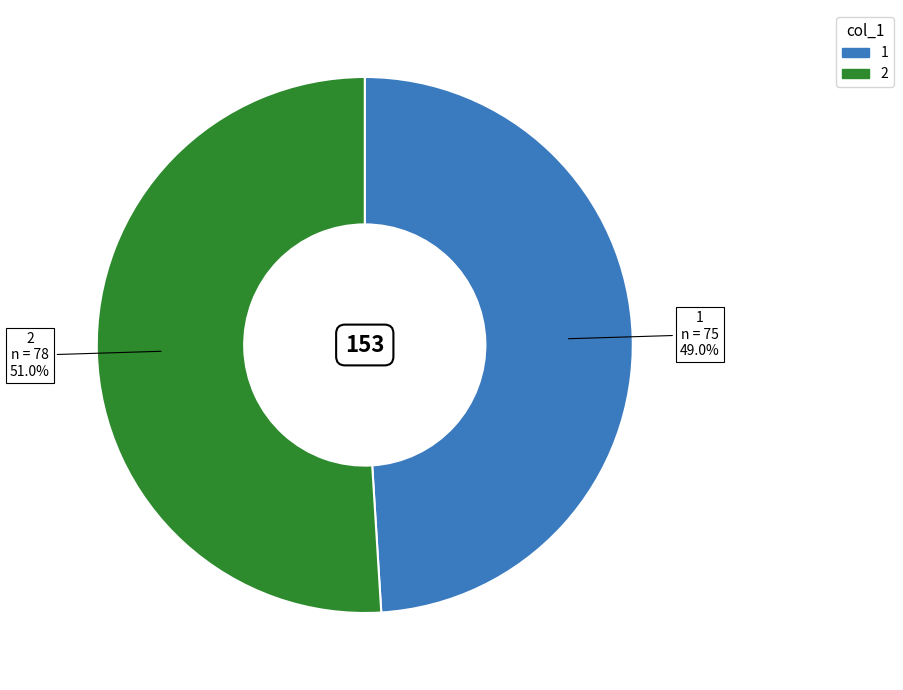

What portion of the pie excludes 1?

51.0%